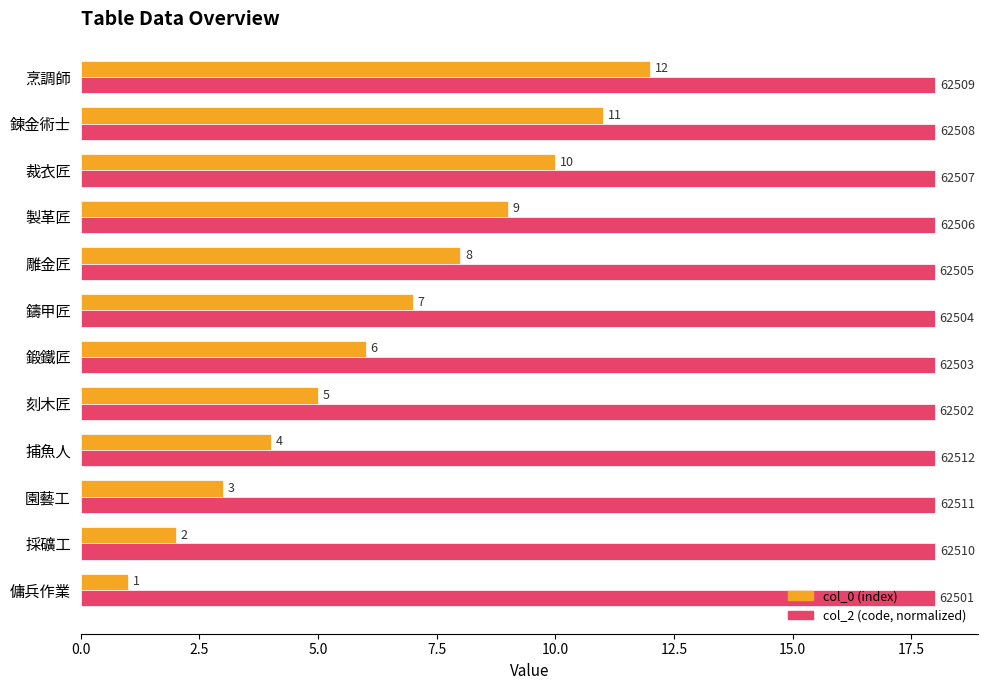

What is the total value across all series at 雕金匠?

26.0